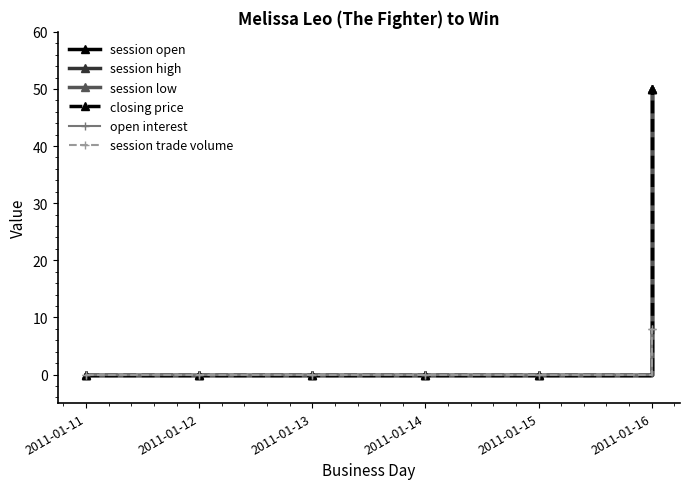

True or false: session high and session trade volume cross at least once.

False